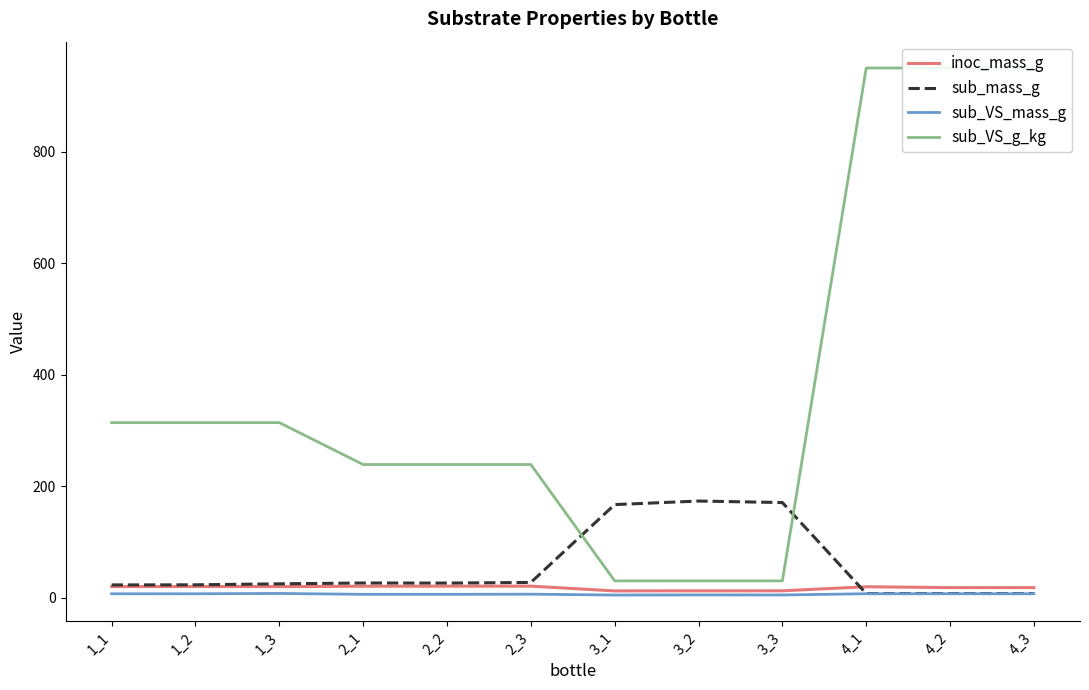

Does the chart have visible grid lines?

No